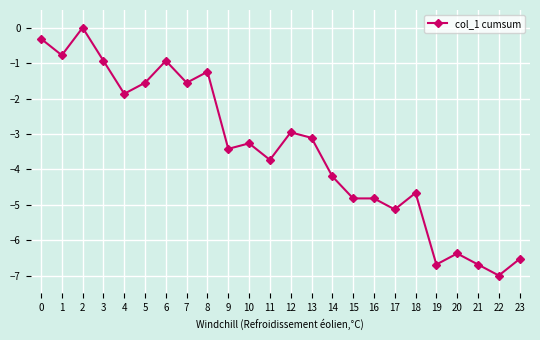

At which category does the data reach its first local peak?

2